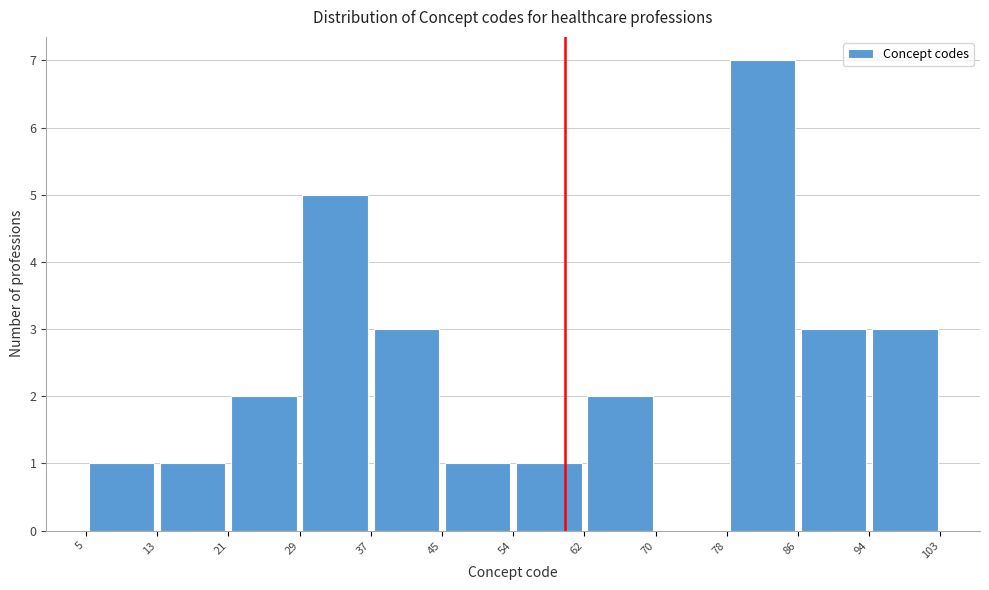

Reading left to right, transcribe this chart: for each bar, give the range it covers on the x-axis and its height. The values are not printed on the chart, so give them approximately, as read against the axis.

5 to 13: 1
13 to 21: 1
21 to 29: 2
29 to 37: 5
37 to 45: 3
45 to 54: 1
54 to 62: 1
62 to 70: 2
70 to 78: 0
78 to 86: 7
86 to 94: 3
94 to 103: 3